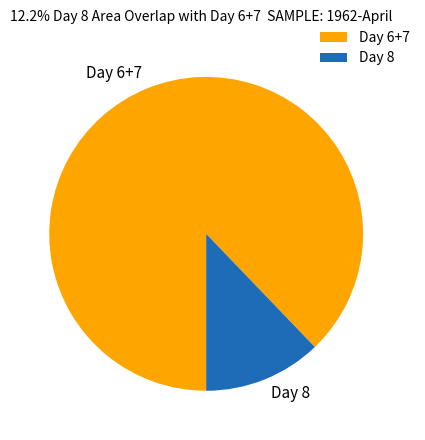

Which has a higher value, Day 8 or Day 6+7?

Day 6+7